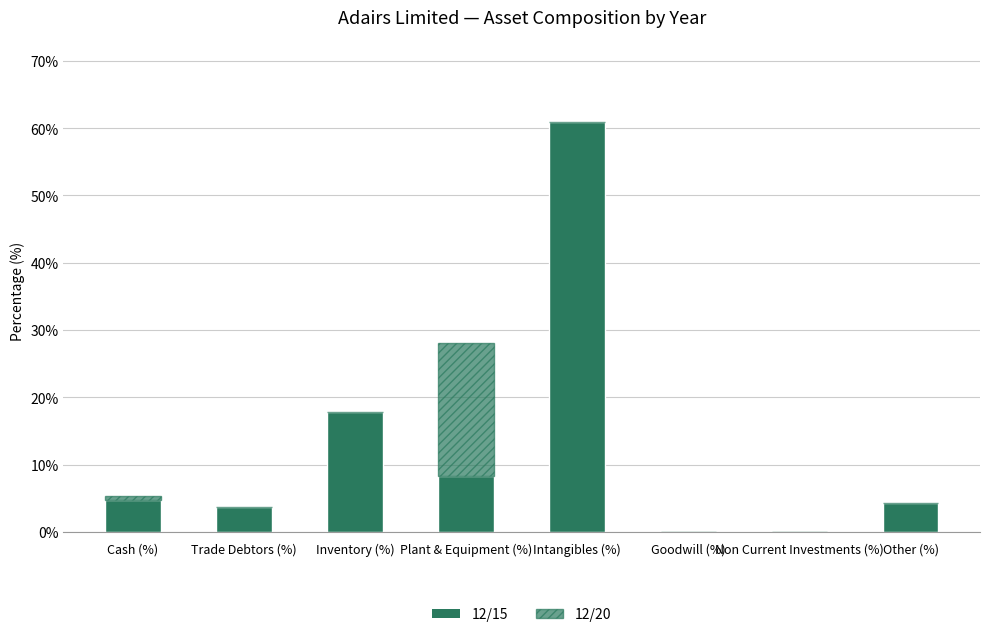

Are the bars horizontal?

No